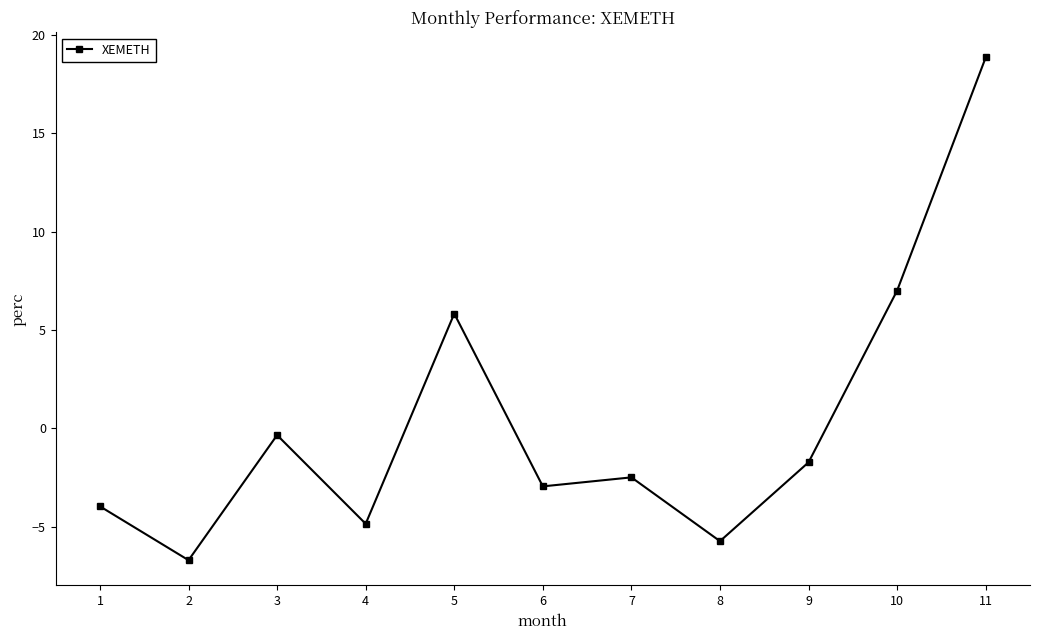

Where is the first local minimum?

2